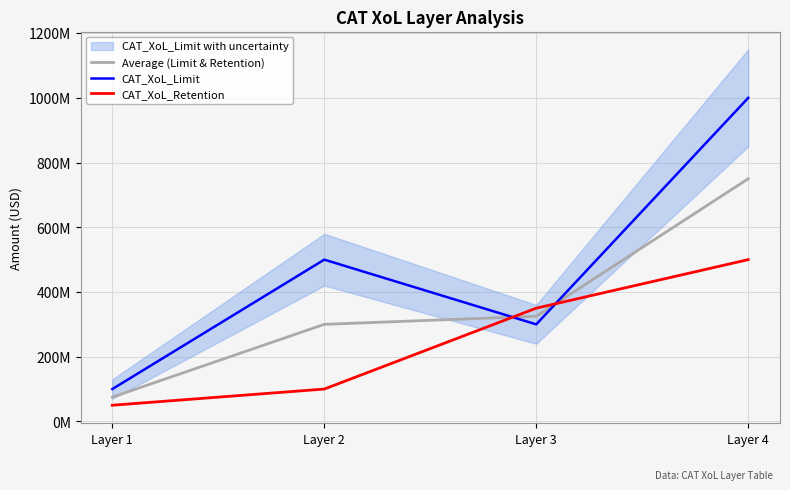

Count the CAT_XoL_Limit values in the range 300000000 to 1000000000.

3